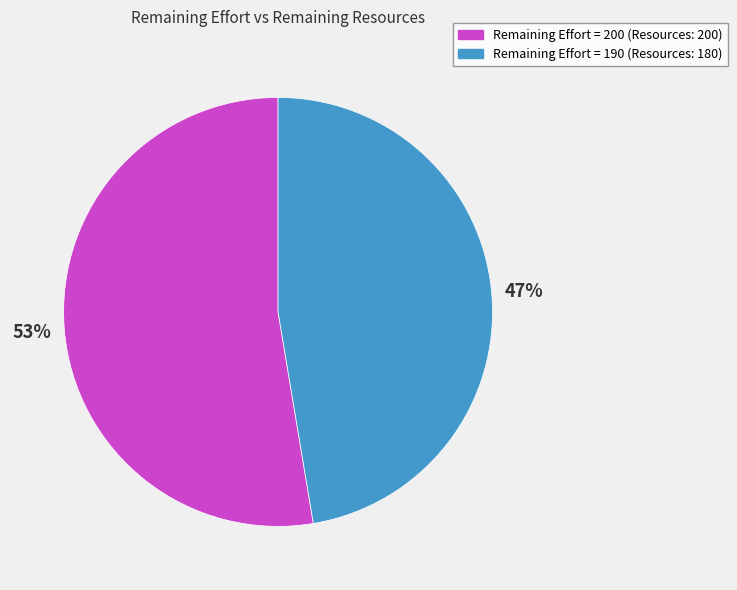

Which category has the biggest portion of the pie?

Remaining Effort = 200 (Resources: 200)